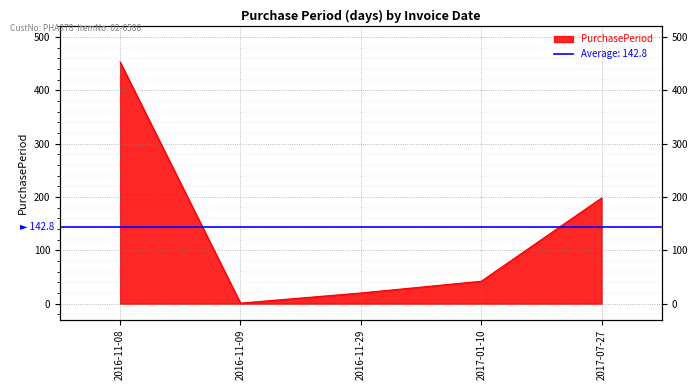

What position from the left is 2016-11-29?

3